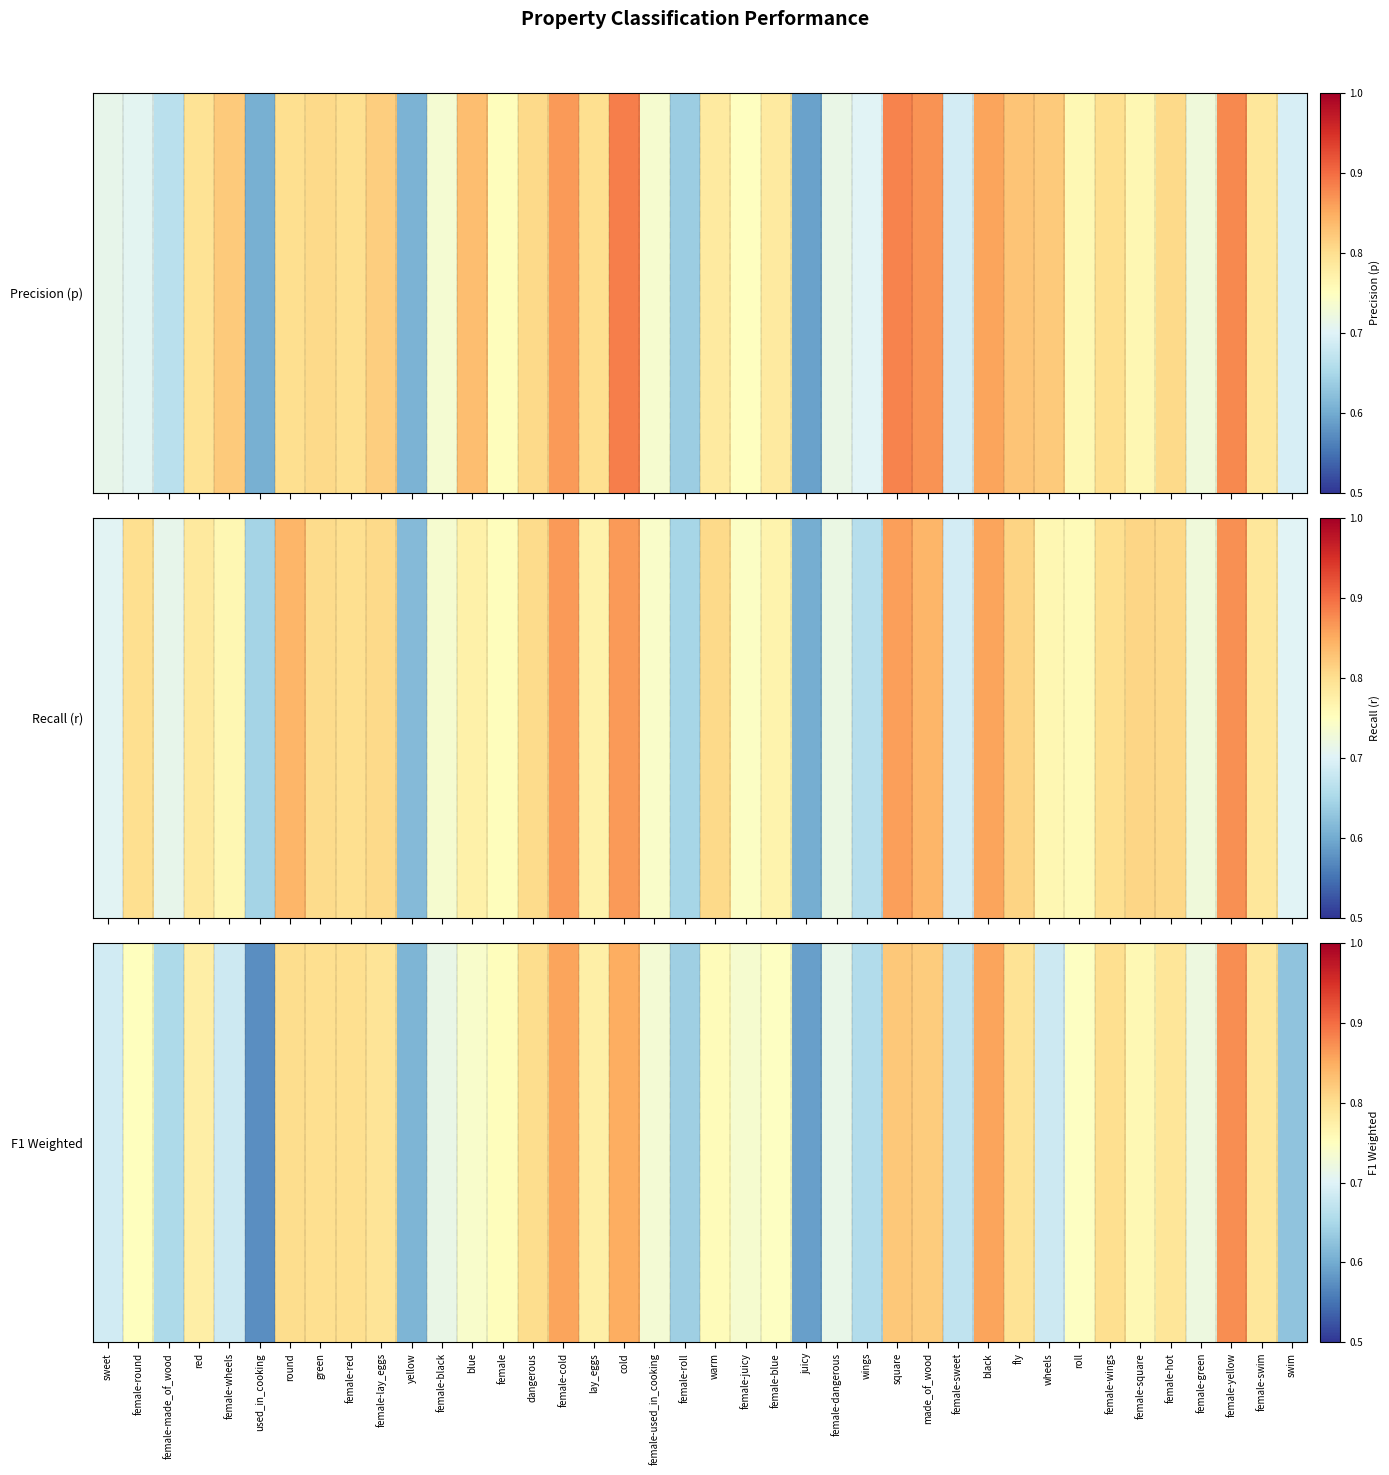

What is the greatest value displayed?

0.9